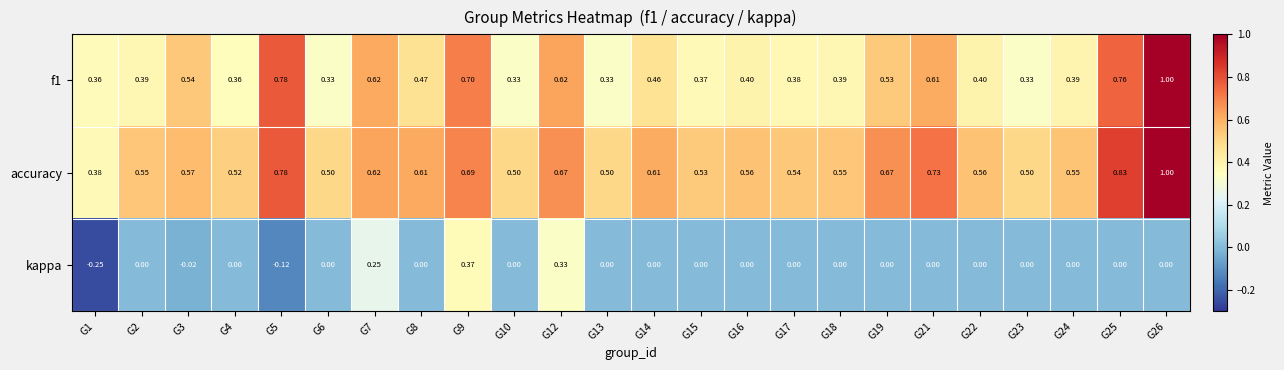

Between G1 and G3, which series saw the biggest shift?

kappa